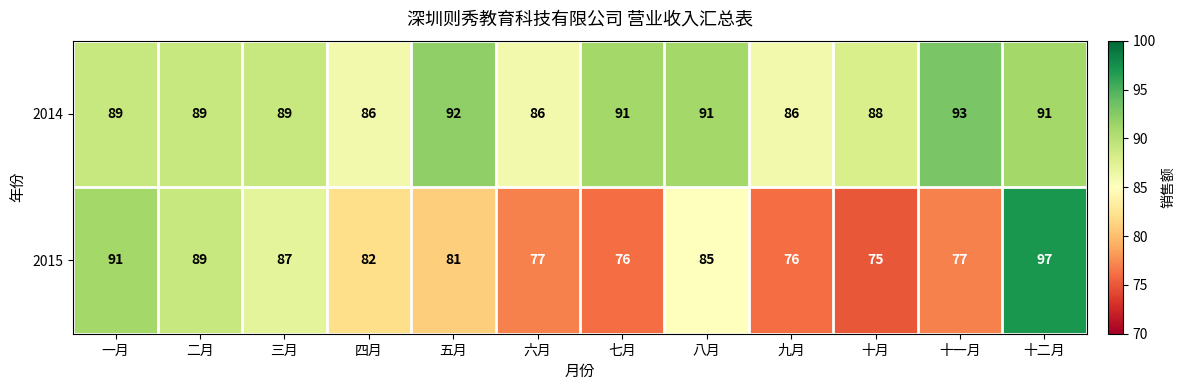

At which category does the chart reach its peak across all series?

十二月